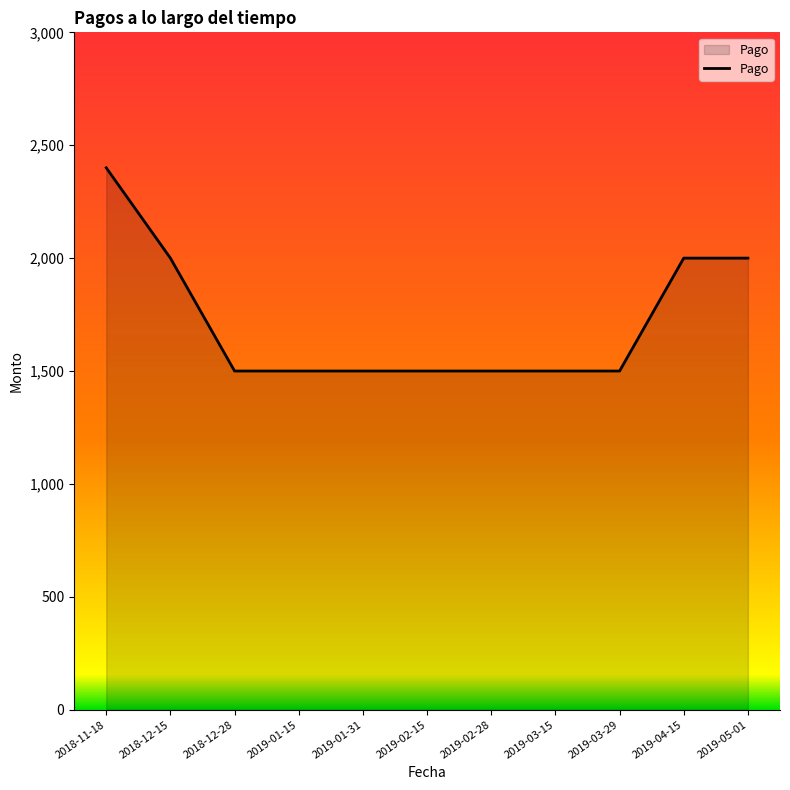

What value does the data have at 2019-01-31?

1500